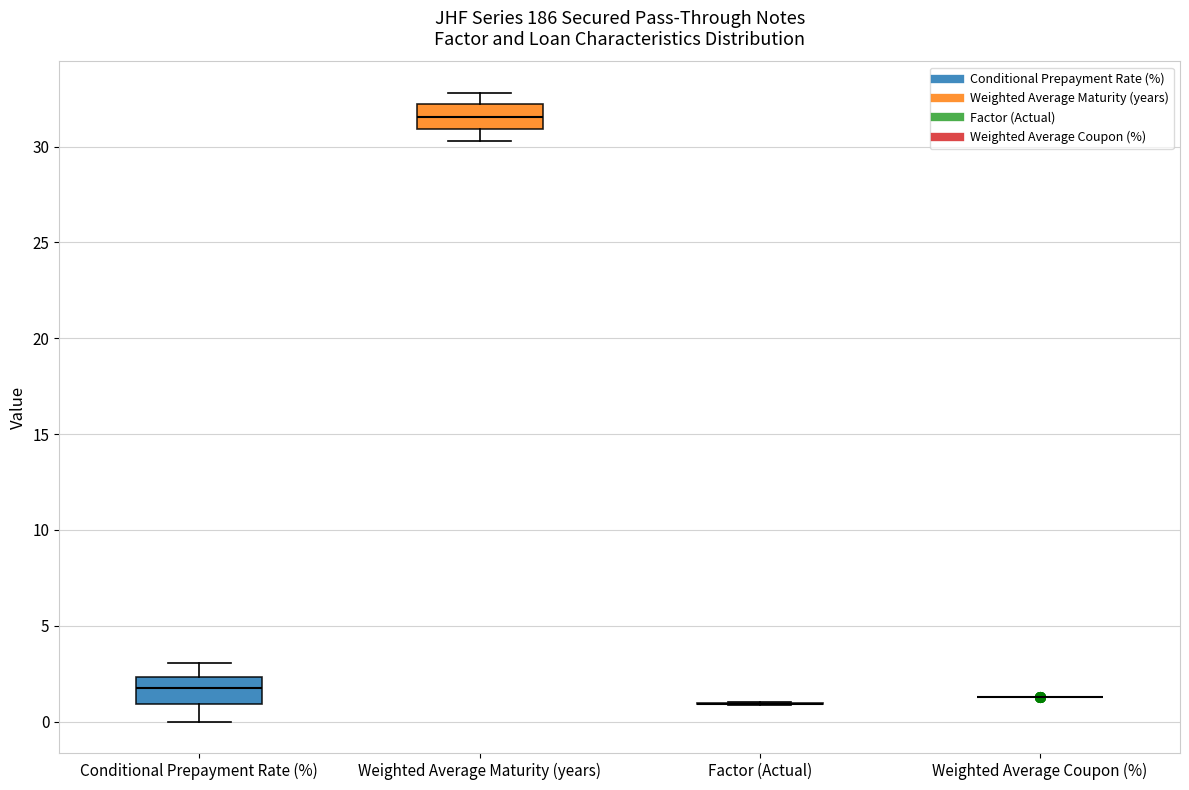

Where is the upper edge of the box for Weighted Average Maturity (years) on the y-axis? The values are not printed on the chart, so give them approximately, as read against the axis.

32.0